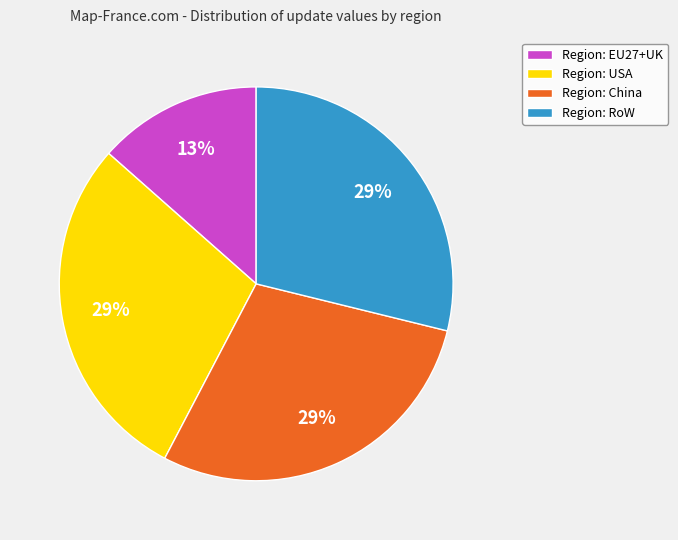

Between Region: EU27+UK and Region: USA, which is larger?

Region: USA